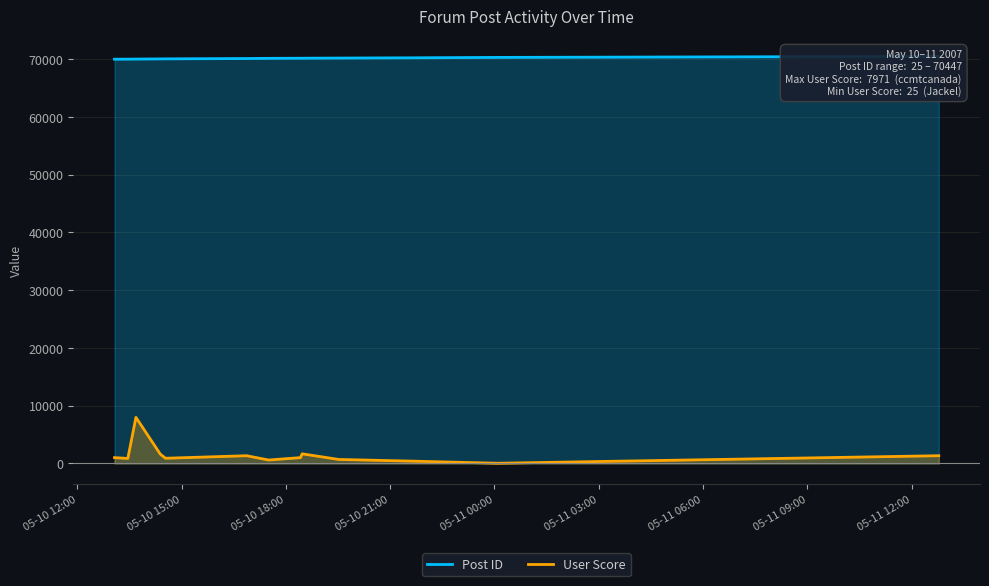

What is the difference between the maximum and minimum values in the Post ID series?

489